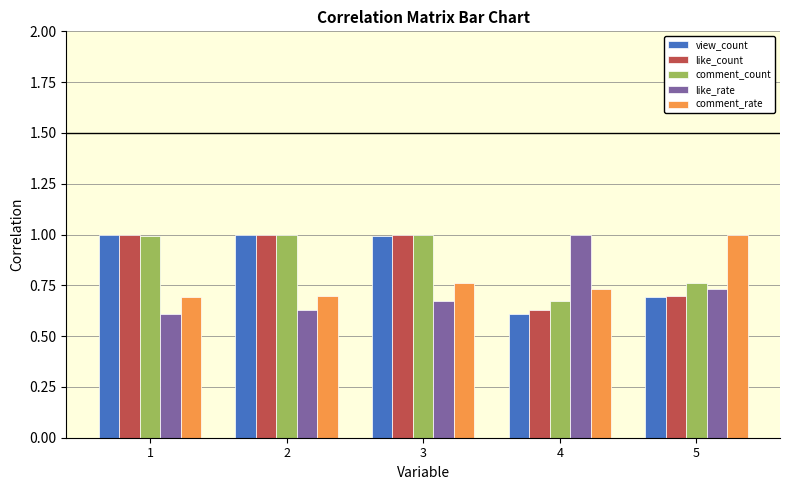

At how many categories does at least one series exceed 0?

5